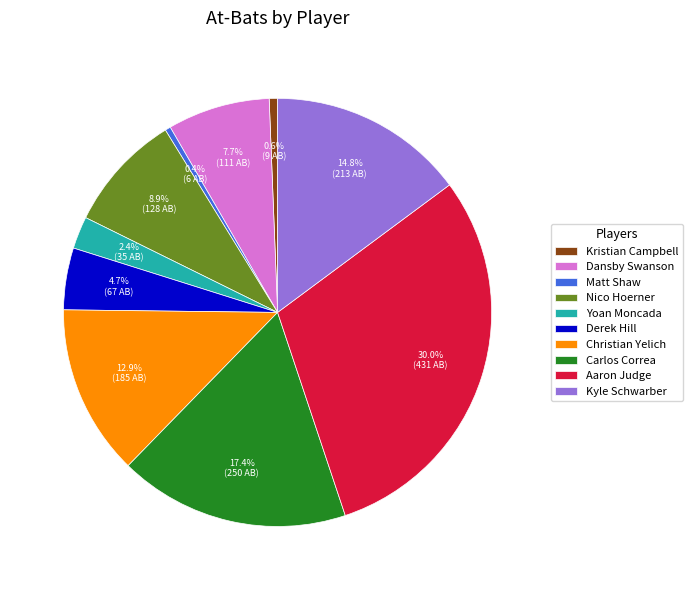

Which category has the biggest portion of the pie?

Aaron Judge